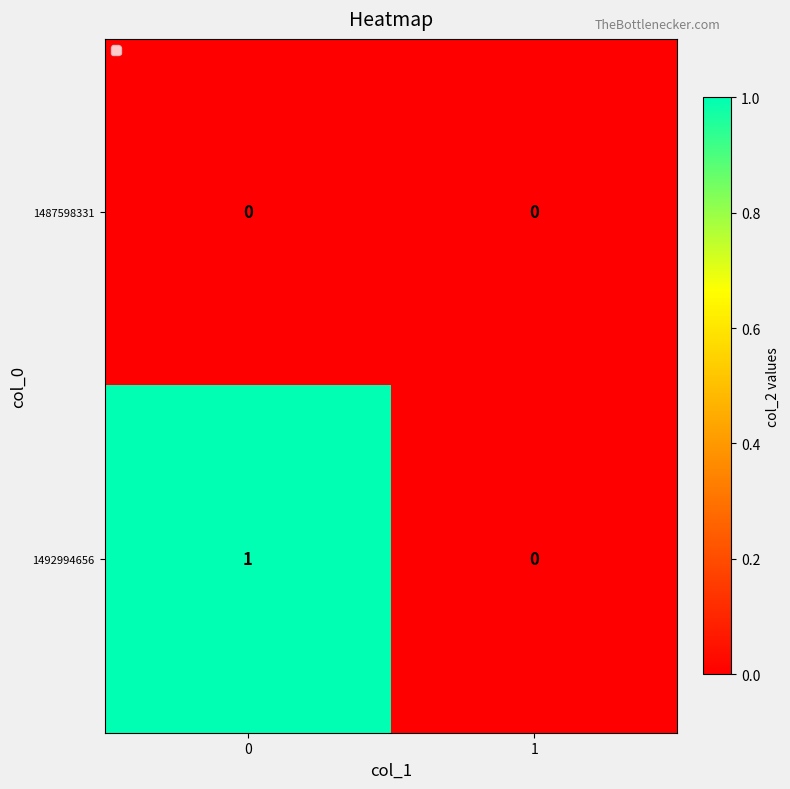

Reading left to right, what are all the values shown in this chart?

1487598331: 0=0	1=0
1492994656: 0=1	1=0